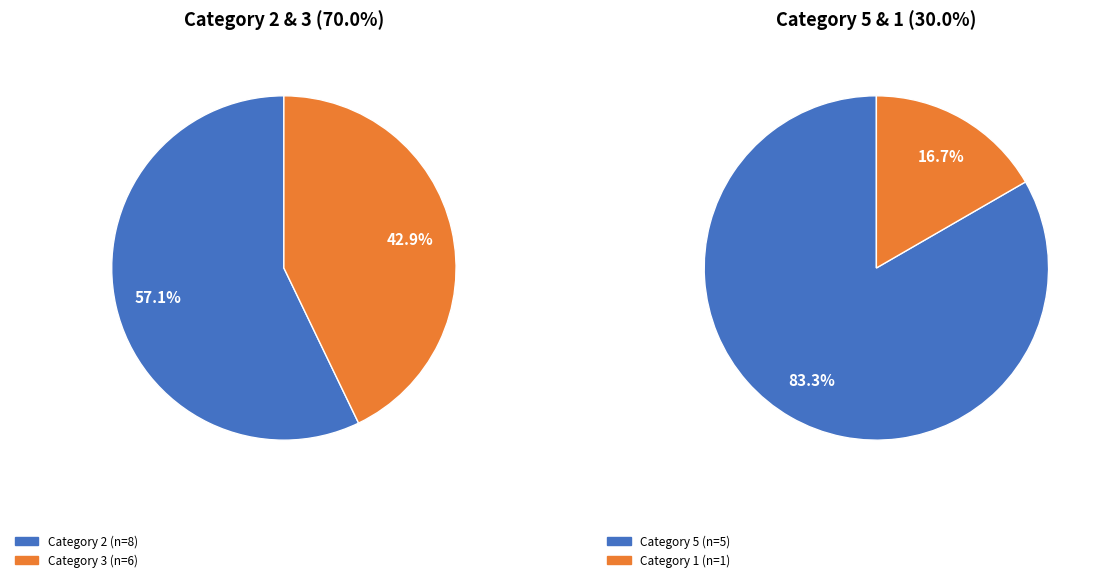

To the nearest percent, what is the difference between the largest and smallest slice percentages?

35%